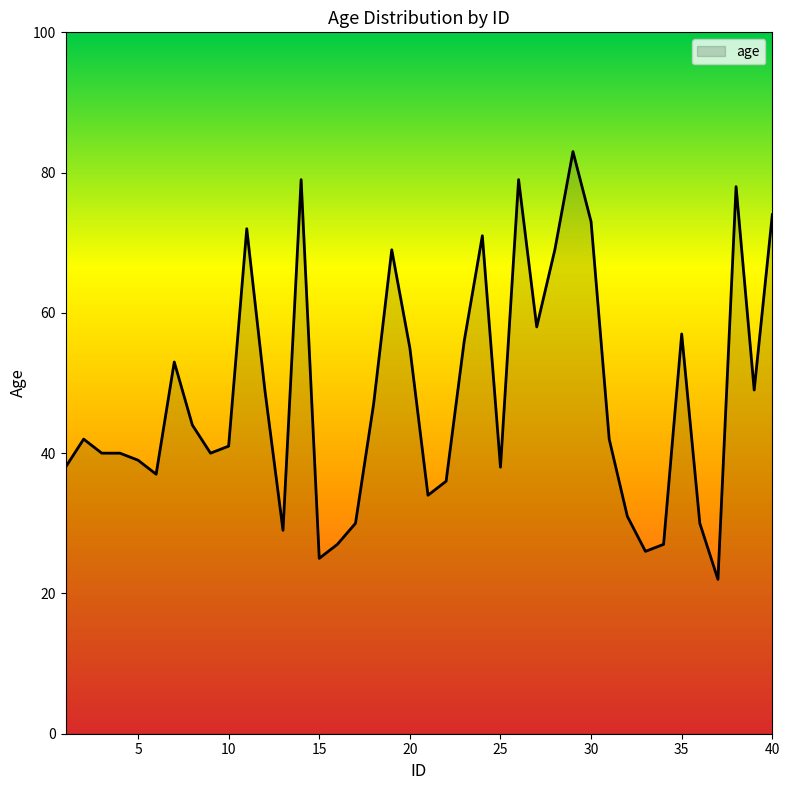

What is the minimum value shown in the chart?

22